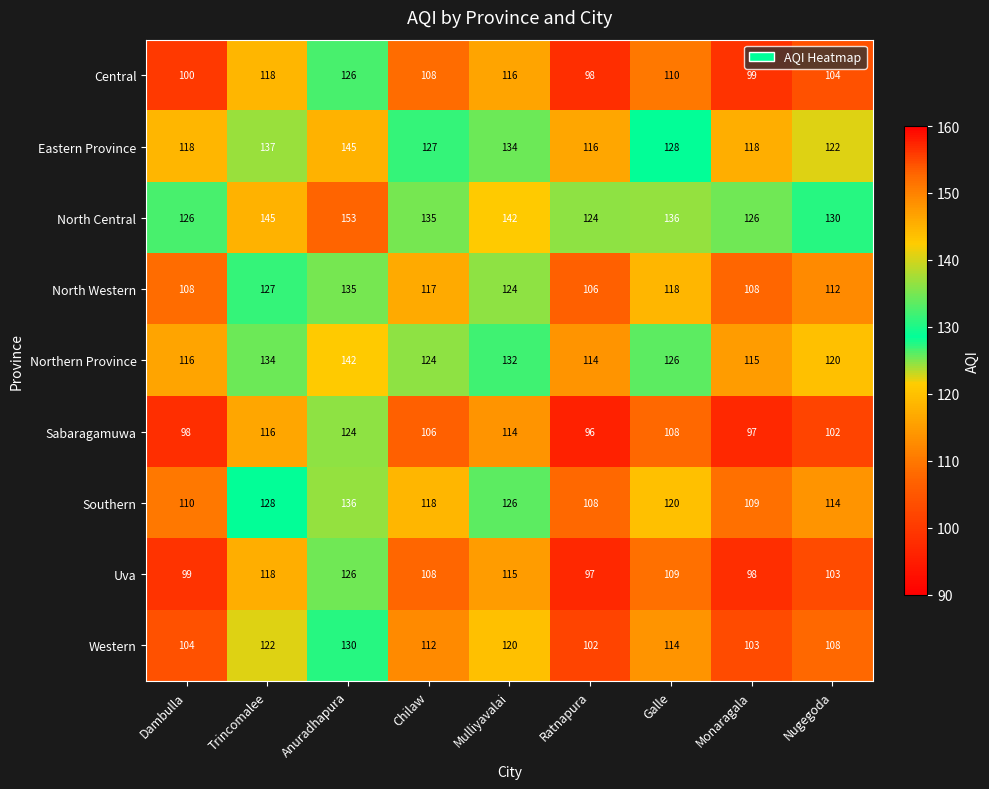

Which category has the lowest value across all series?

Ratnapura